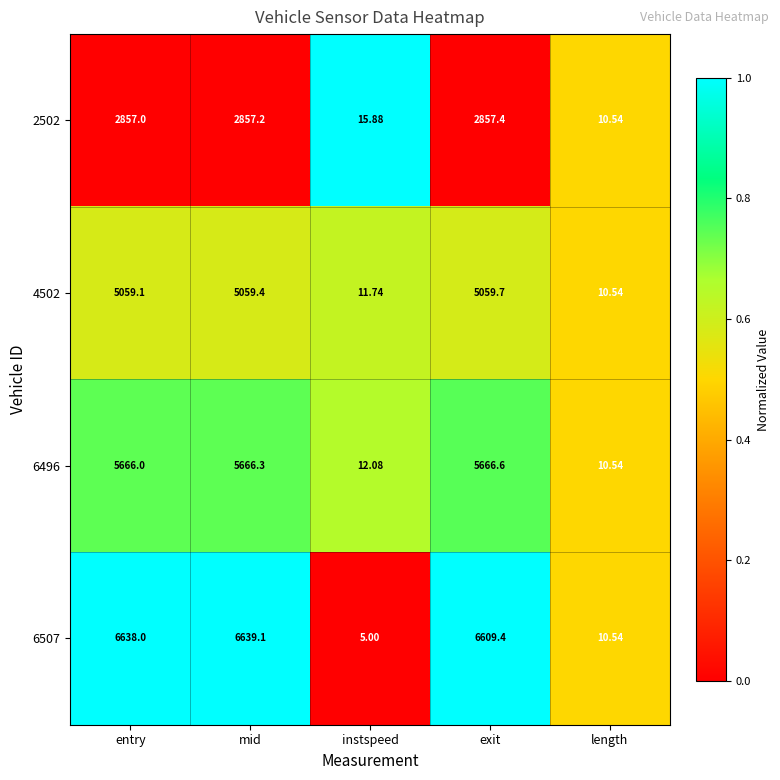

At which category does the chart reach its minimum across all series?

instspeed